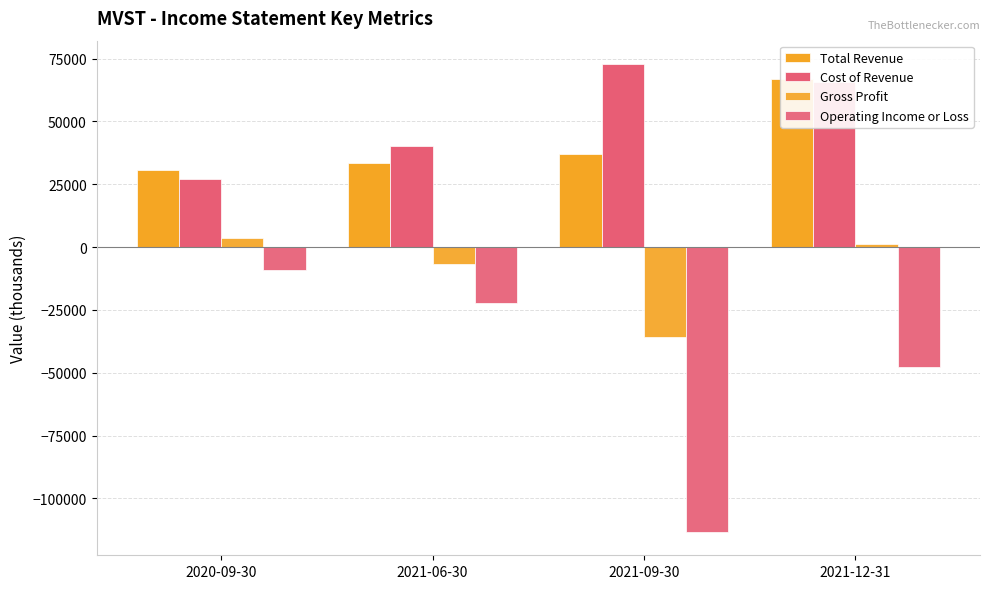

At how many categories does at least one series exceed 24896?

4